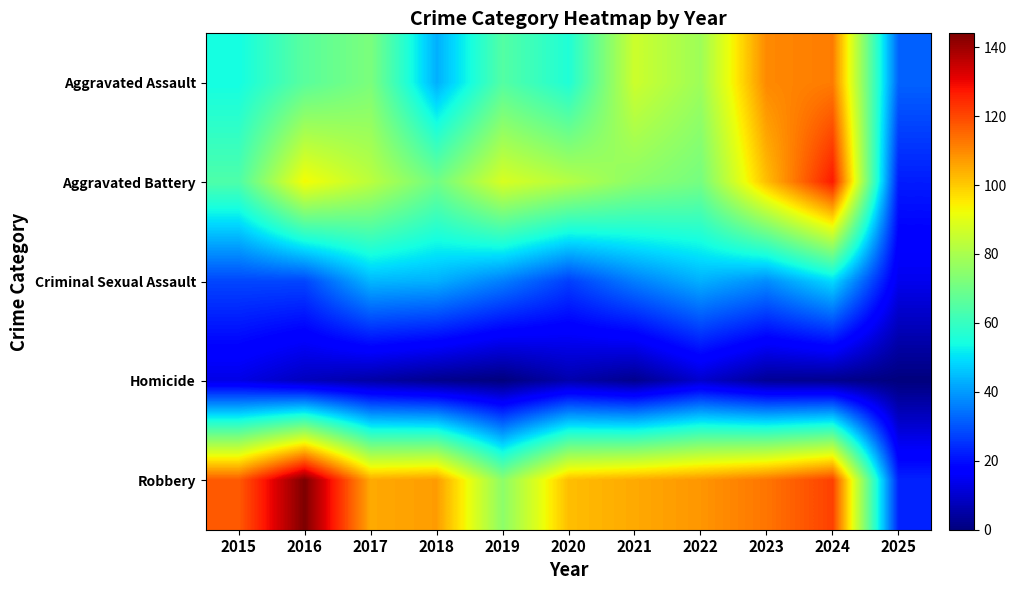

How many distinct data groups are displayed?

5